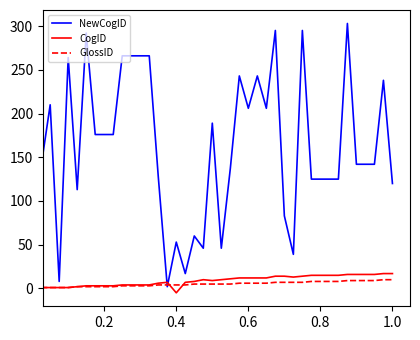

List the series in order of their peak value, highest first.

NewCogID, CogID, GlossID